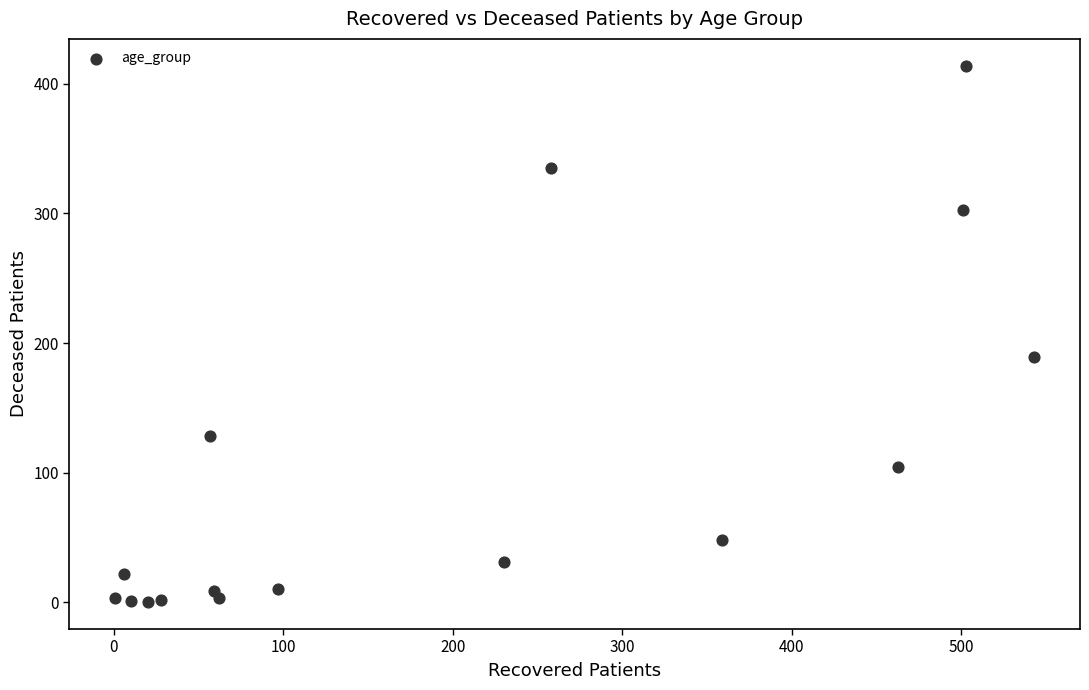

What is the range of X values (max minus min)?

542